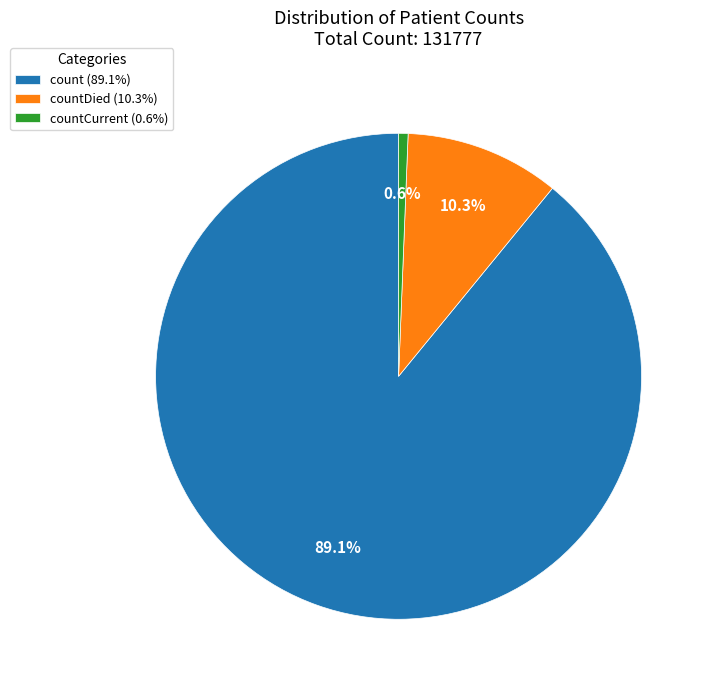

Count the number of slices in the pie.

3